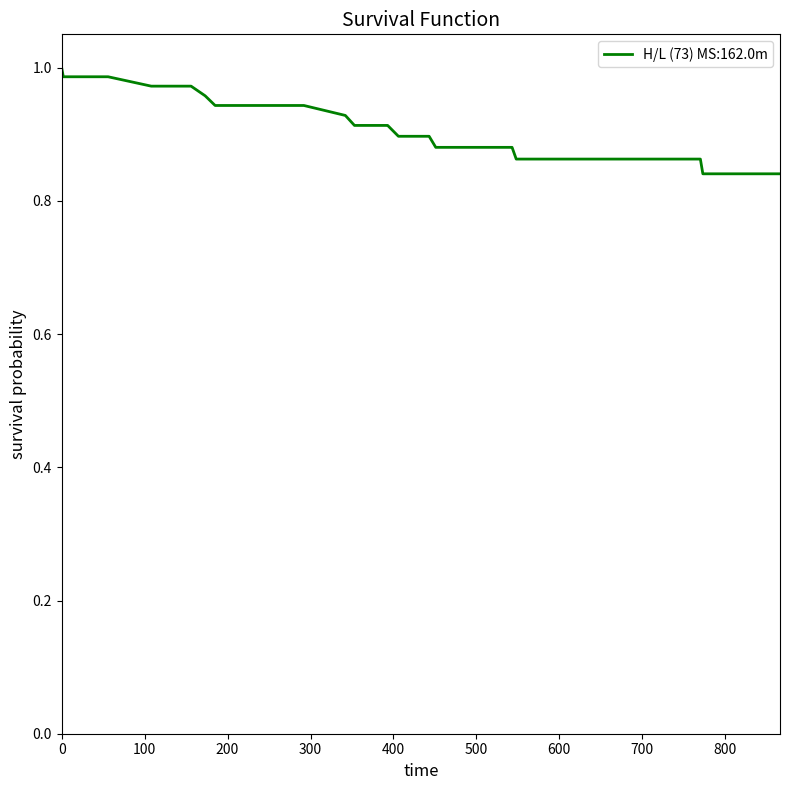

How many distinct data groups are displayed?

1